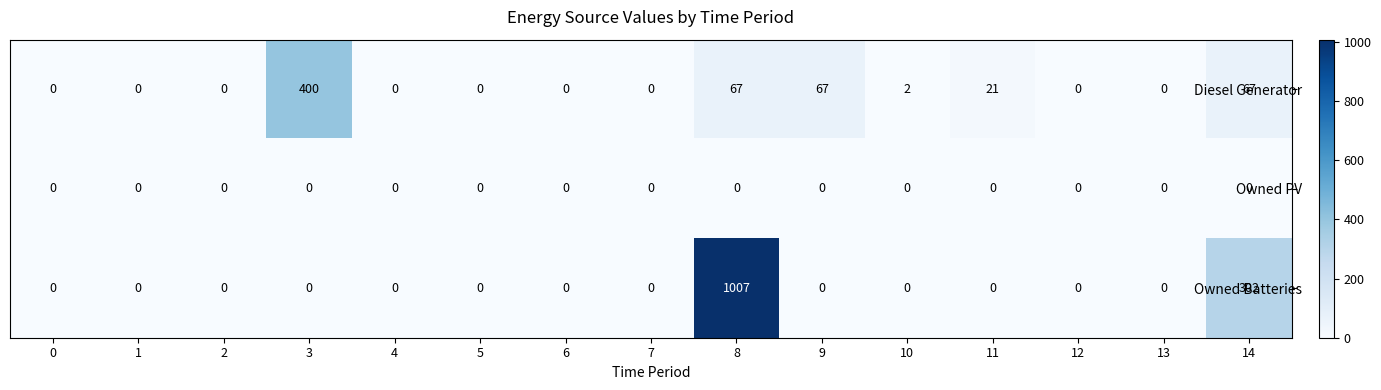

What is the difference between the maximum and second lowest values in the Diesel Generator series?

400